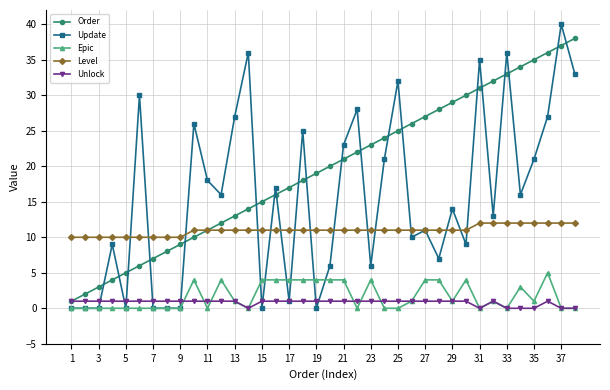

Count the number of categories in the chart.

38